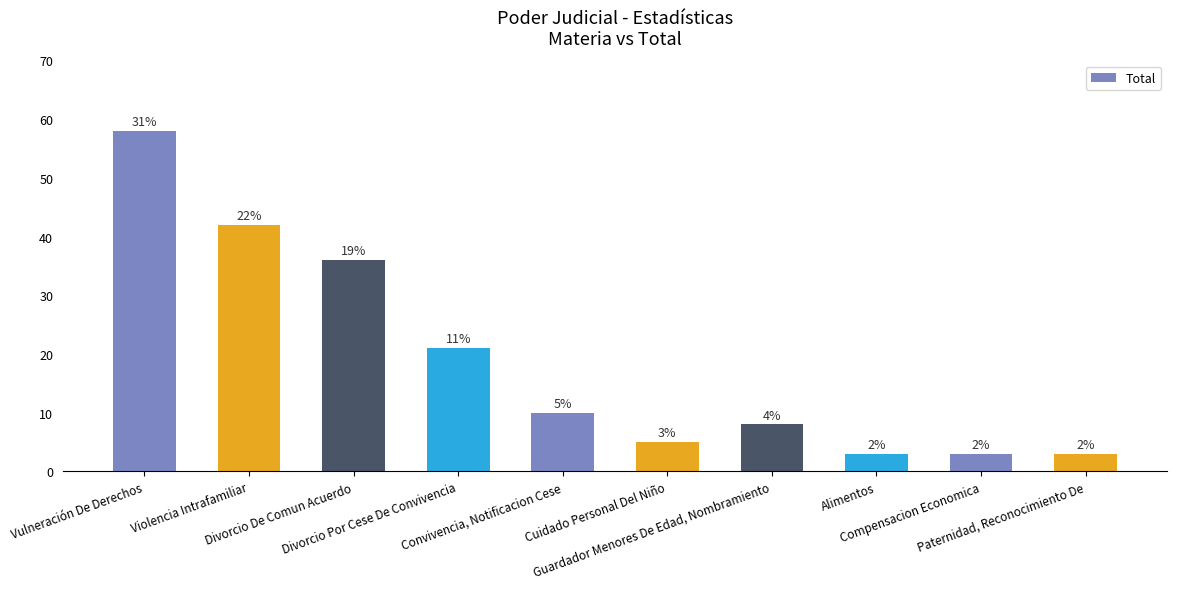

What position from the right is Divorcio De Comun Acuerdo?

8